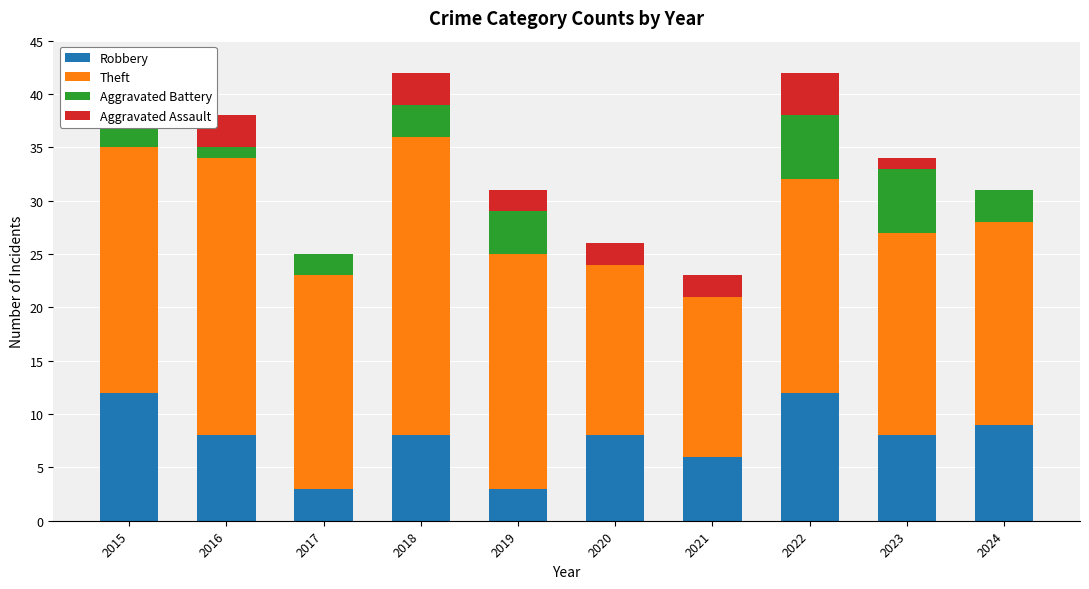

Count the number of categories in the chart.

10